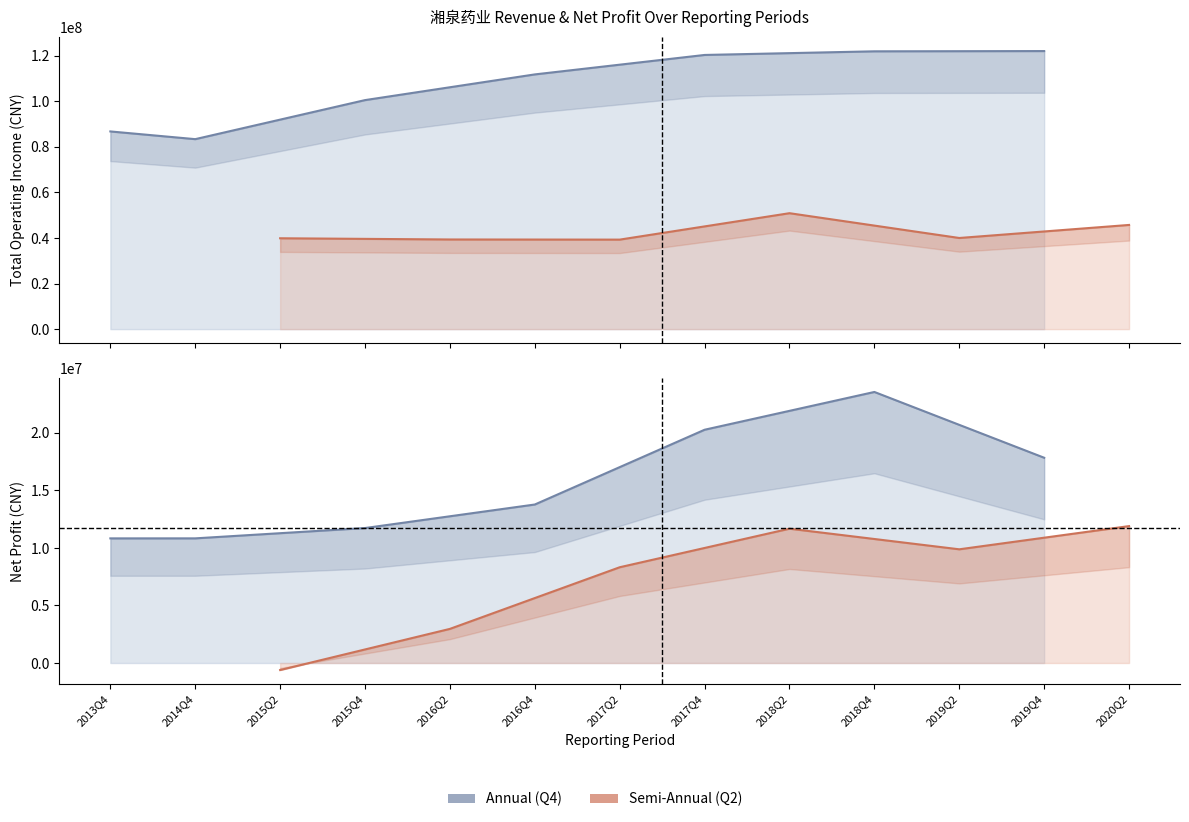

What is the smallest value displayed?

-610214.0